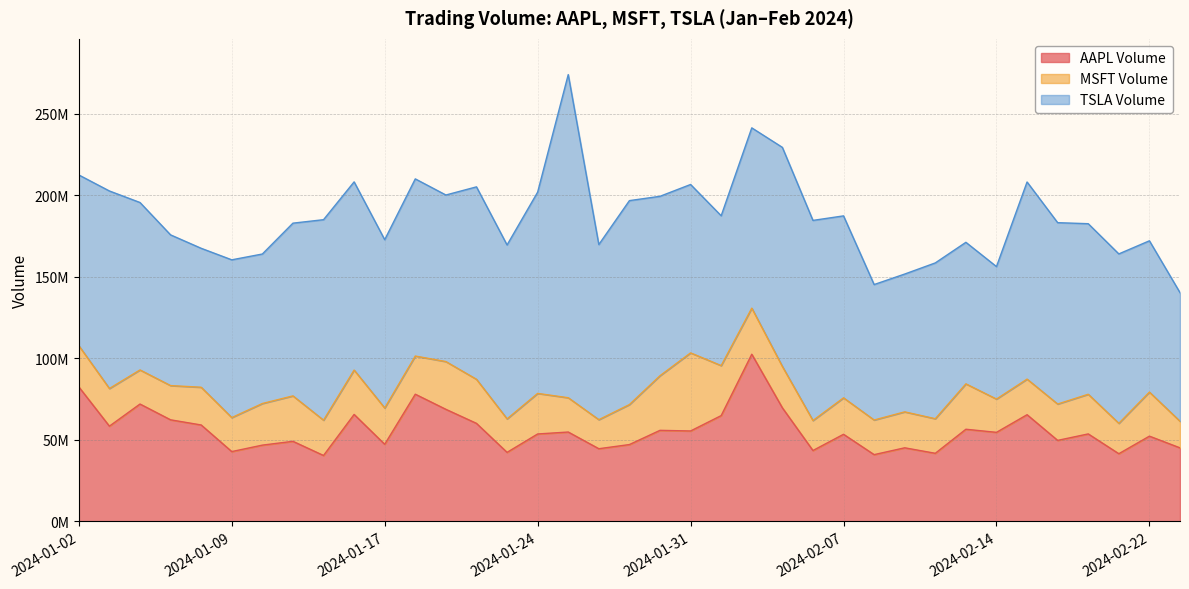

What is the spread (max minus min) of values at 2024-01-17?

80930300